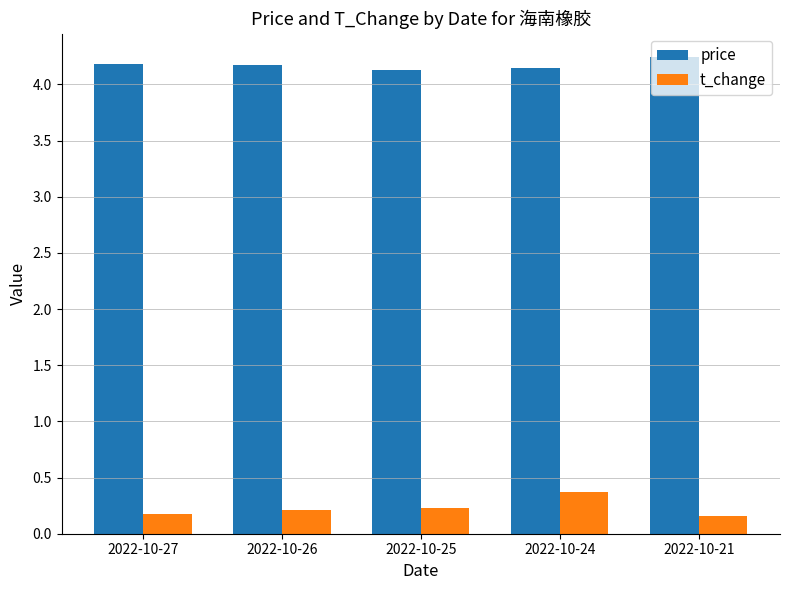

What is the sum of the t_change values at 2022-10-25 and 2022-10-27?

0.4